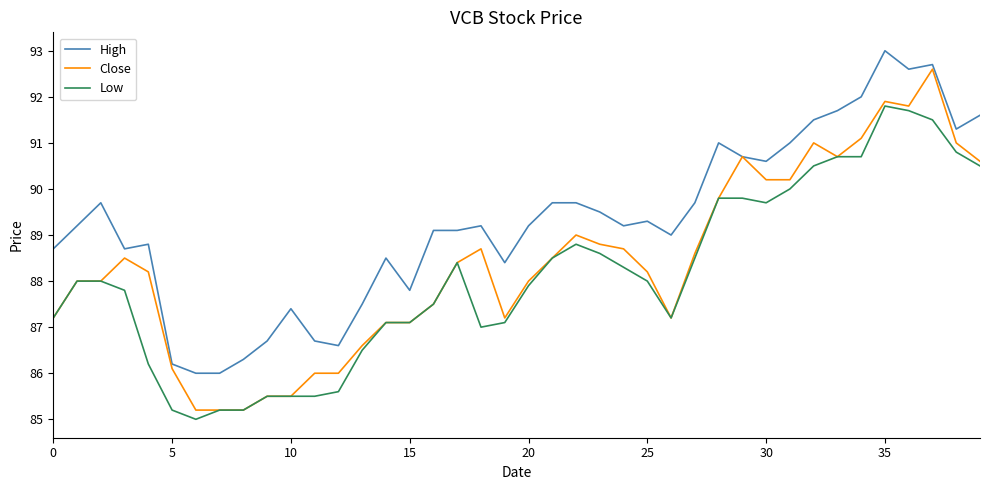

Which series has the widest spread of values?

Close